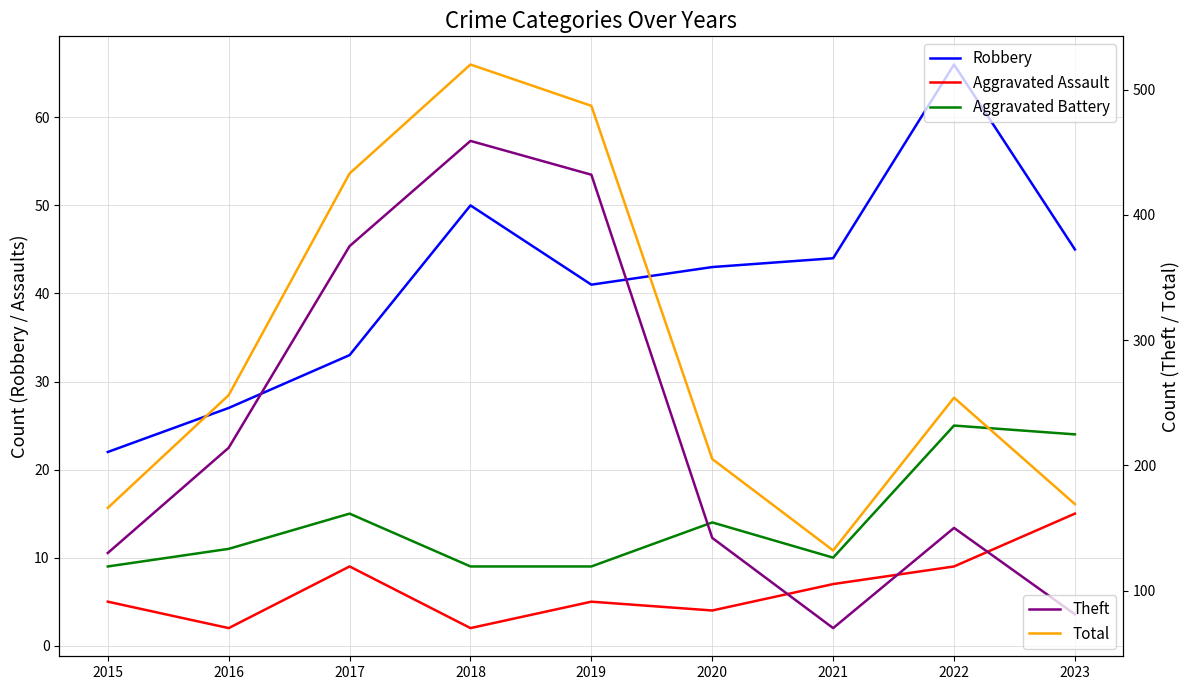

Where does the Aggravated Assault series first go above 5?

2017